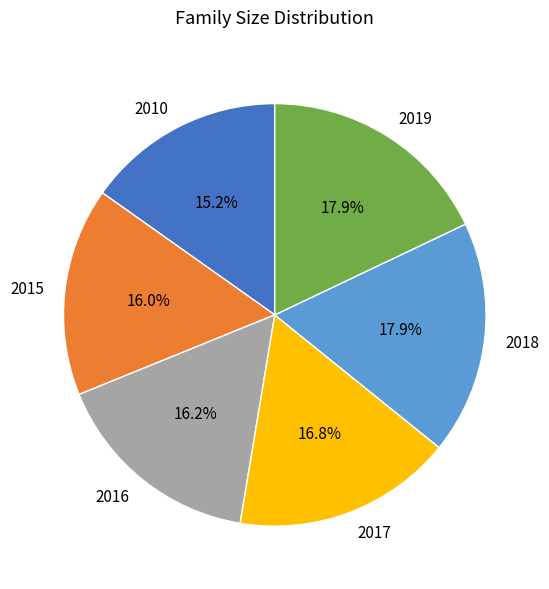

To the nearest percent, what is the combined percentage of 2015 and 2019?

34%